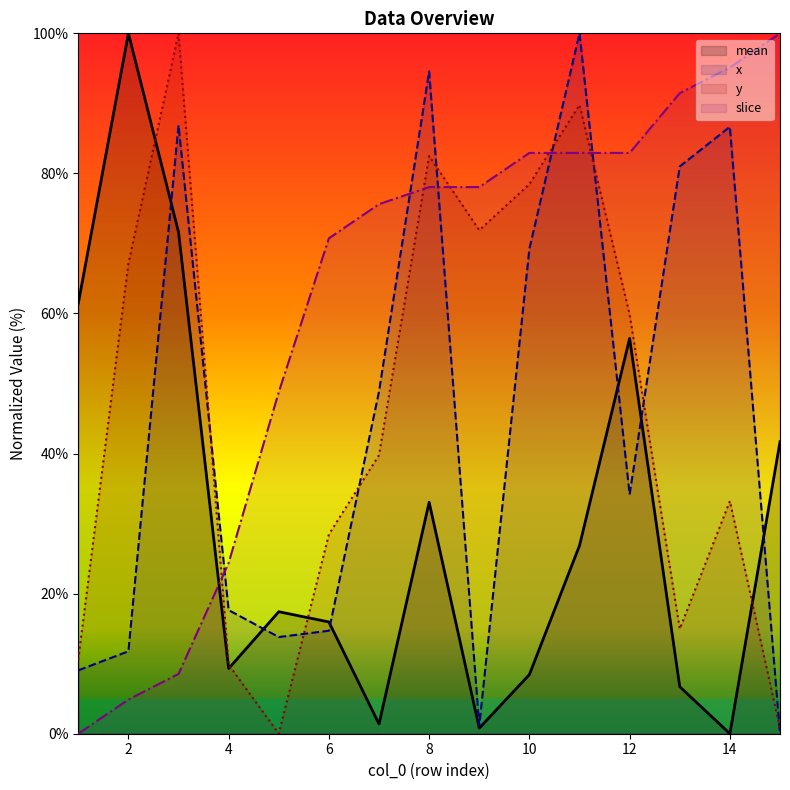

At which label does y first exceed 39?

2